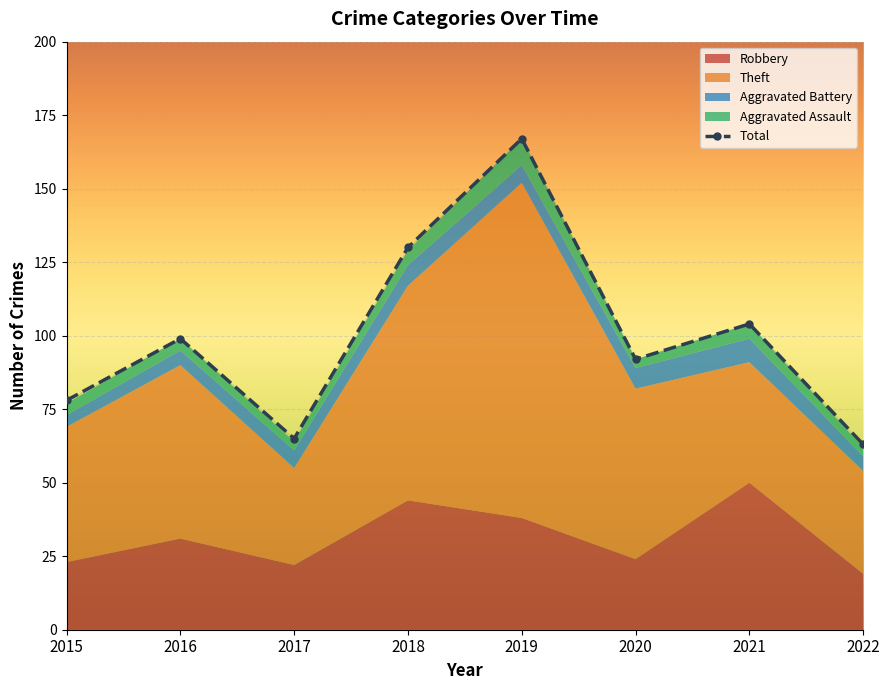

What is the difference between the highest and lowest values at 2018?

125